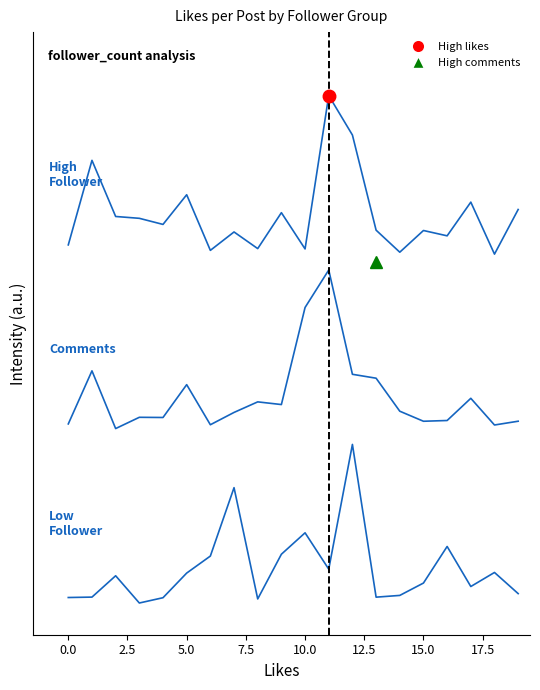

Does the chart have visible grid lines?

No